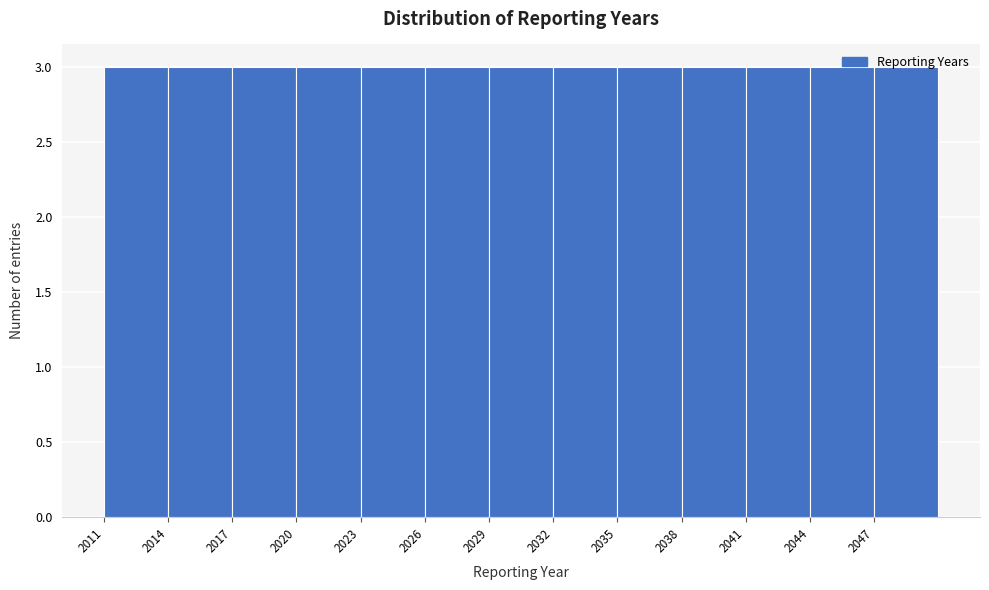

Reading left to right, transcribe this chart: for each bar, give the range it covers on the x-axis and its height. The values are not printed on the chart, so give them approximately, as read against the axis.

2011 to 2014: 3
2014 to 2017: 3
2017 to 2020: 3
2020 to 2023: 3
2023 to 2026: 3
2026 to 2029: 3
2029 to 2032: 3
2032 to 2035: 3
2035 to 2038: 3
2038 to 2041: 3
2041 to 2044: 3
2044 to 2047: 3
2047 to 2050: 3